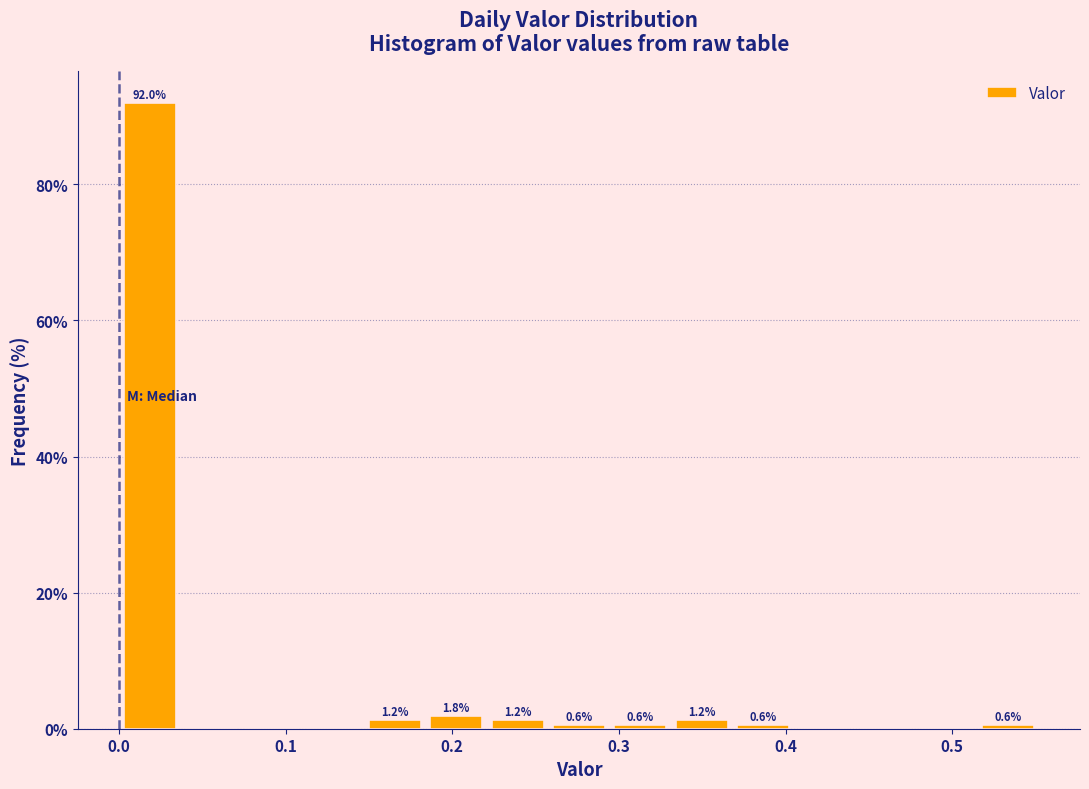

Around what value on the x-axis is the tallest bar? Give the approximate position of its centre, as read against the axis.

0.02